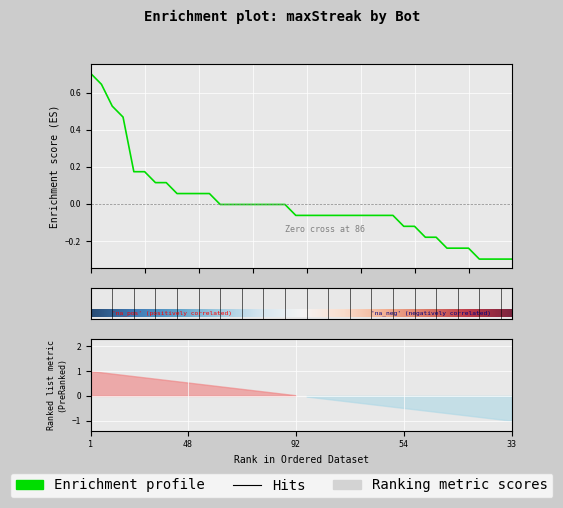

Reading left to right, transcribe all the data shown in this chart.

0.7	0.6	0.5	0.5	0.2	0.2	0.1	0.1	0.1	0.1	0.1	0.1	-0.0	-0.0	-0.0	-0.0	-0.0	-0.0	-0.0	-0.1	-0.1	-0.1	-0.1	-0.1	-0.1	-0.1	-0.1	-0.1	-0.1	-0.1	-0.1	-0.2	-0.2	-0.2	-0.2	-0.2	-0.3	-0.3	-0.3	-0.3